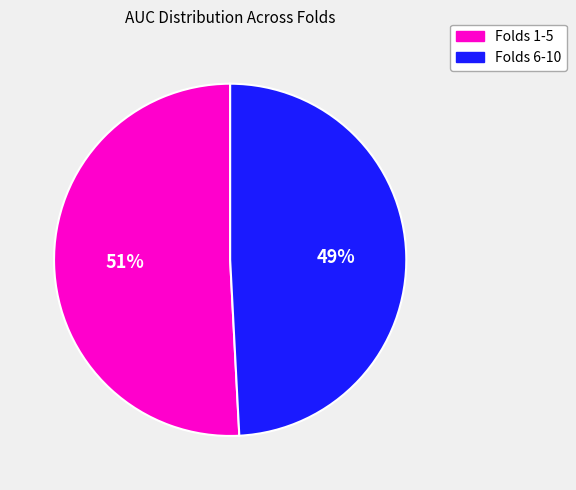

To the nearest percent, what is the average slice percentage?

50%